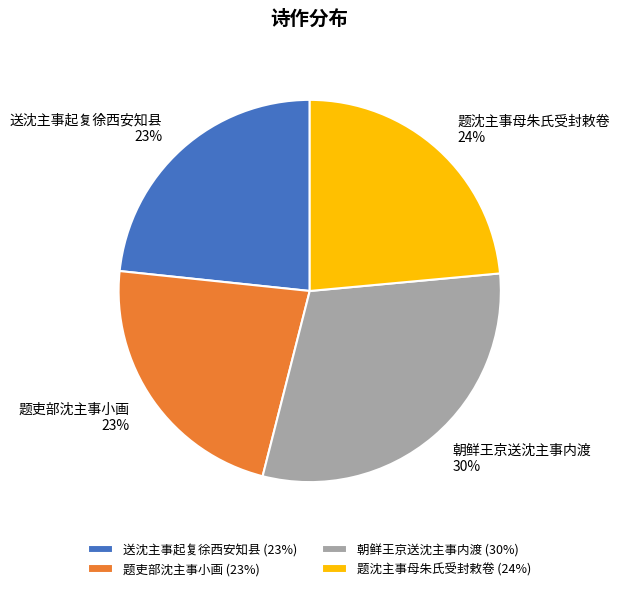

Which has a higher value, 朝鲜王京送沈主事内渡 or 送沈主事起复徐西安知县?

朝鲜王京送沈主事内渡